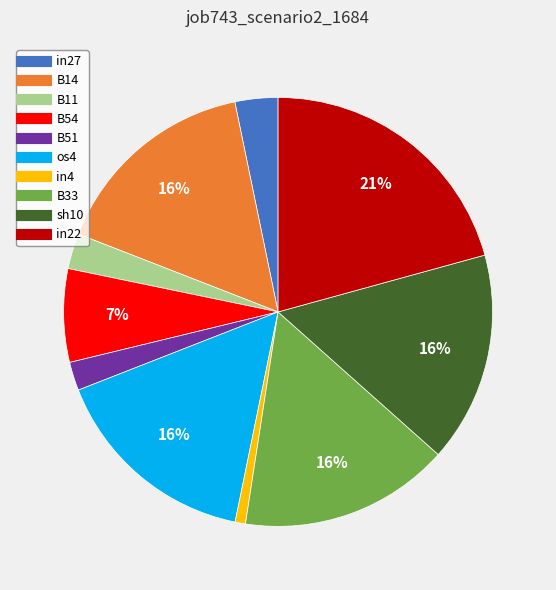

How many segments does this pie chart have?

10